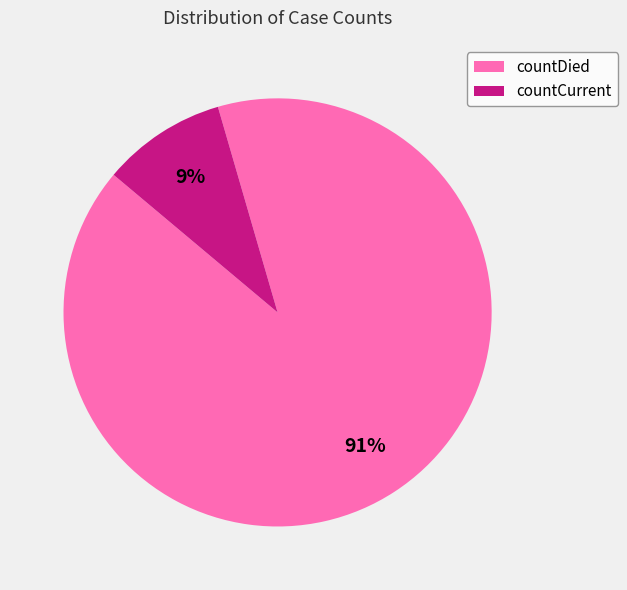

To the nearest percent, what portion does countDied represent?

91%